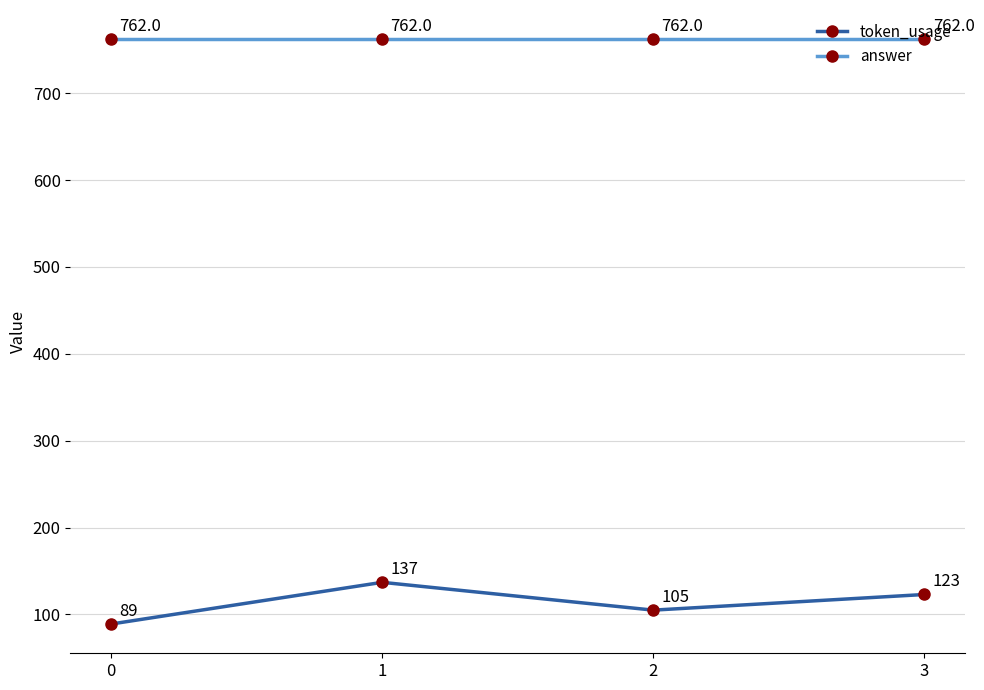

Is the value of answer at 2 greater than the value of token_usage at 3?

Yes